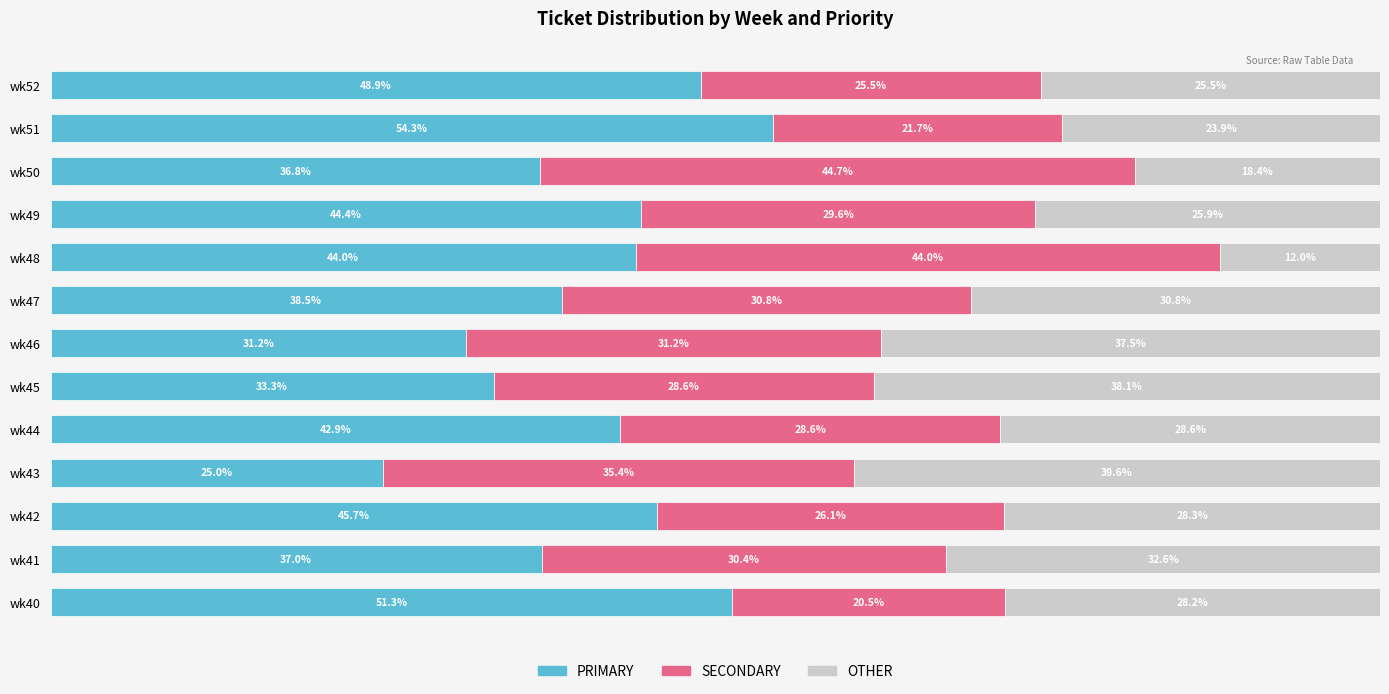

Which category has the lowest value in the PRIMARY series?

wk43